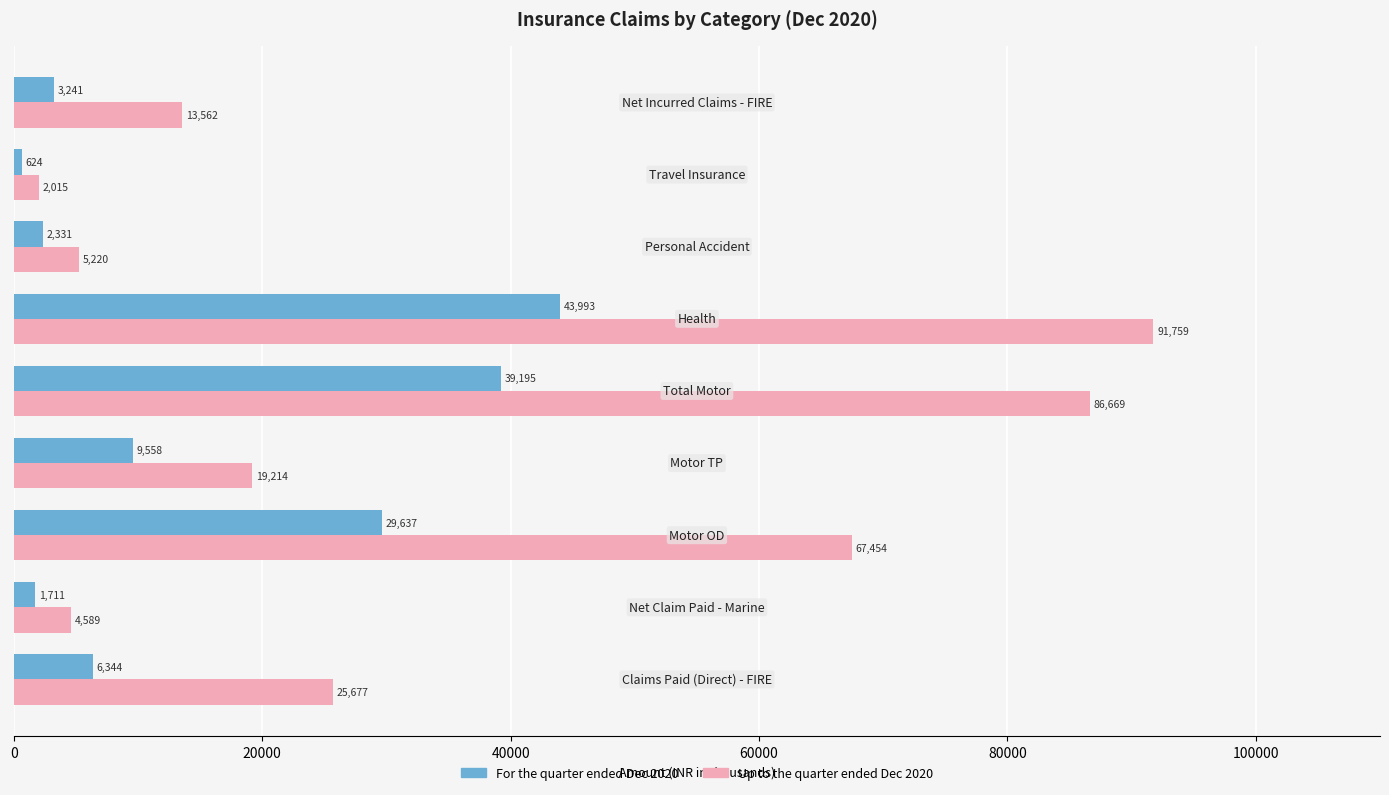

What is the sum of all Up to the quarter ended Dec 2020 values?

316159